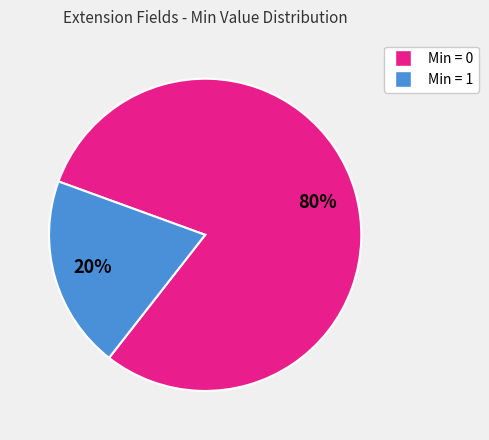

How many segments does this pie chart have?

2